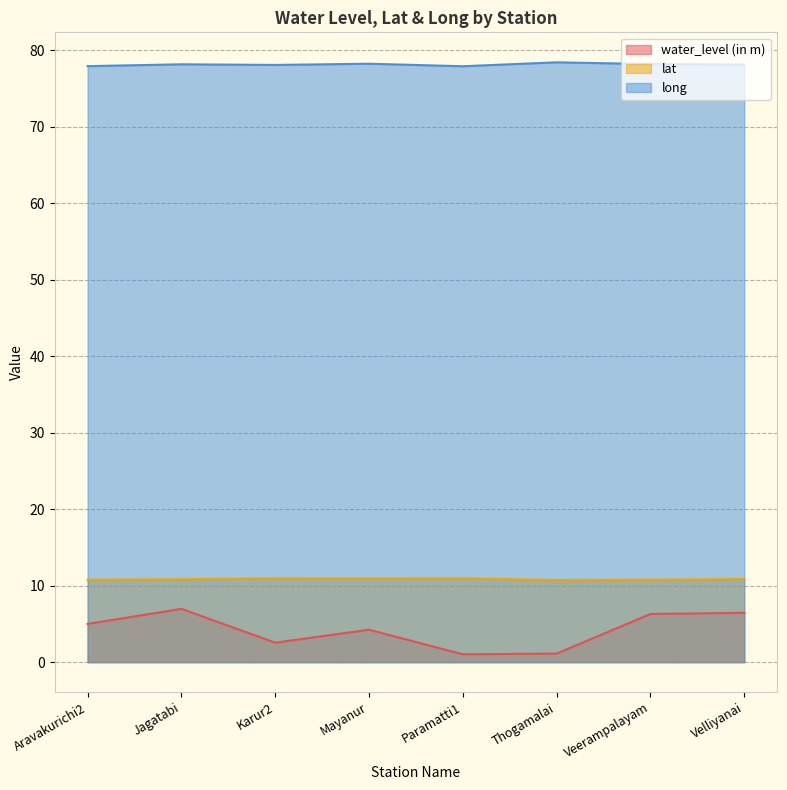

What is the average value of the long series?

78.1